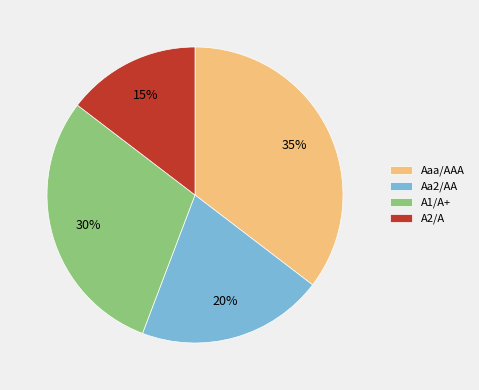

Count the number of slices in the pie.

4